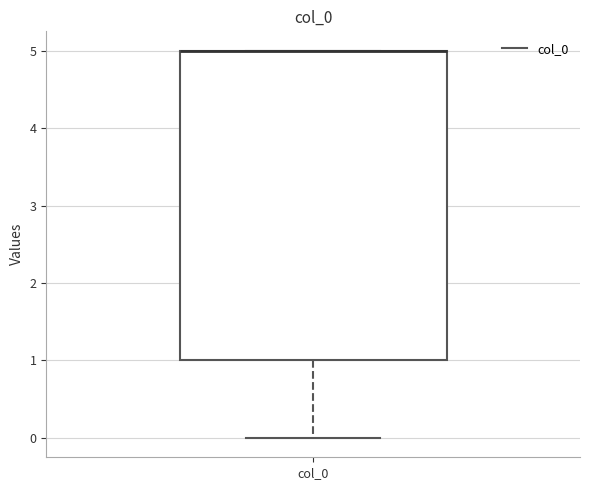

Read this box plot against the y-axis: the position of the median line, the range covered by the box, and the ends of both whiskers. The values are not printed on the chart, so give them approximately, as read against the axis.

median 5 (drawn on the box's upper edge), box 1 to 5, whiskers 0 to 5